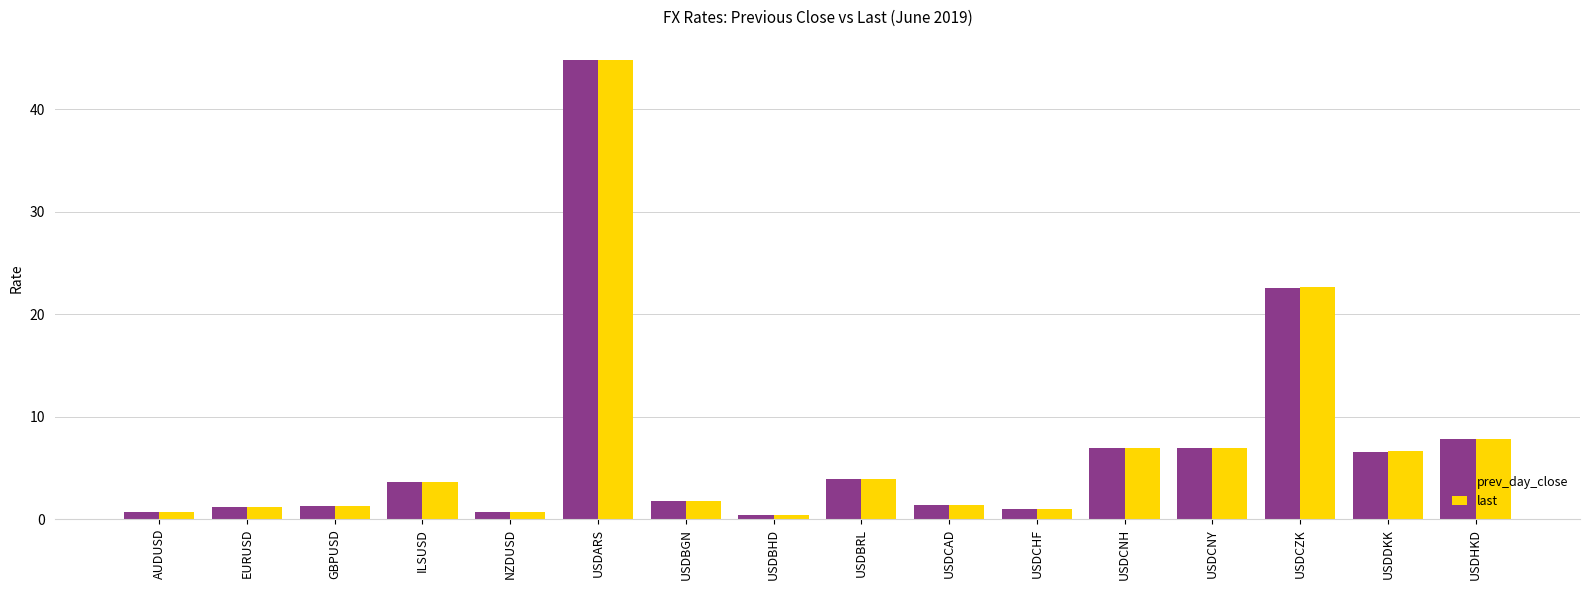

What value does the prev_day_close series have at GBPUSD?

1.3